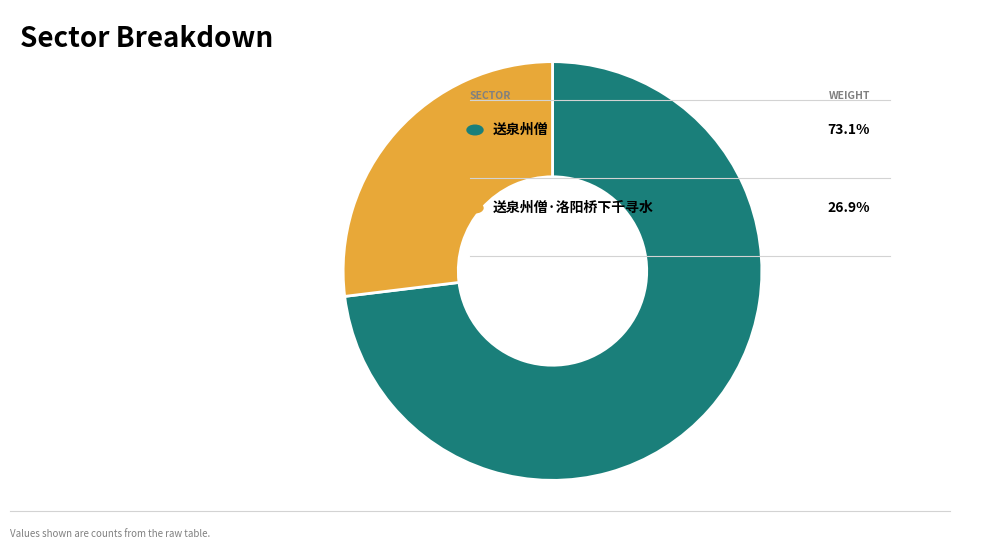

Is there a majority slice in this chart?

Yes